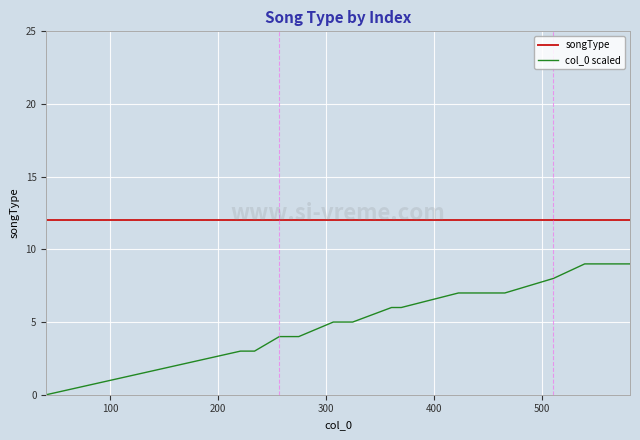

What is the minimum value for songType?

12